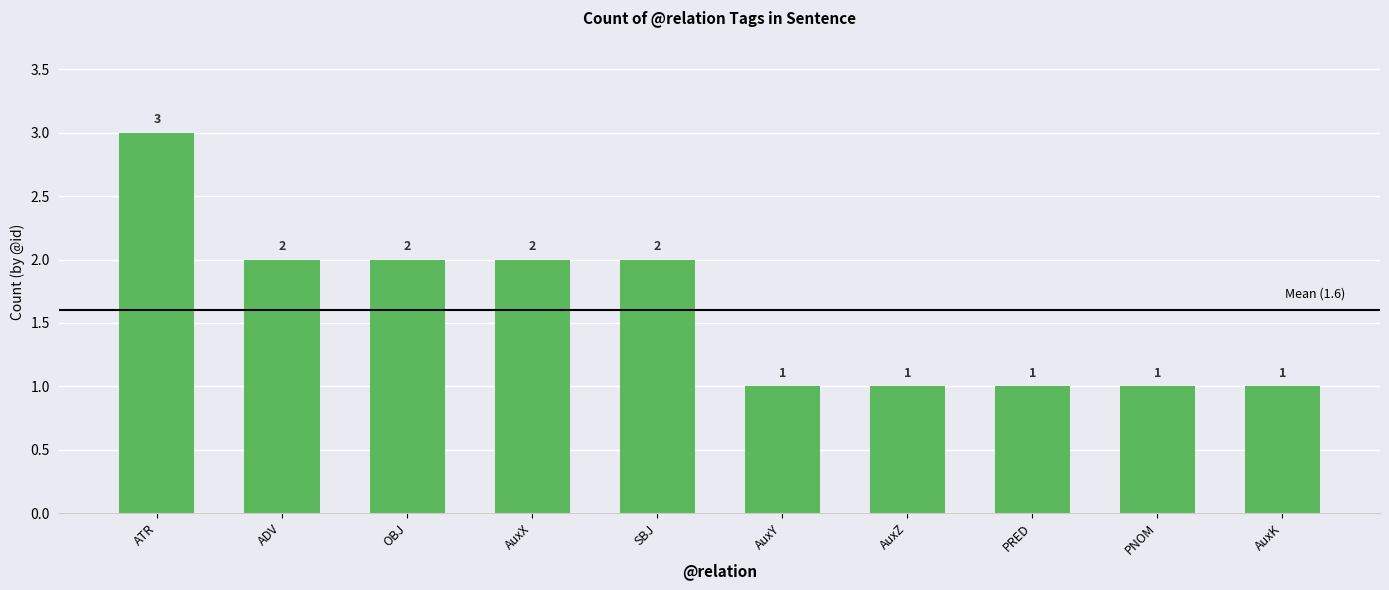

How many values are between 1 and 2?

9